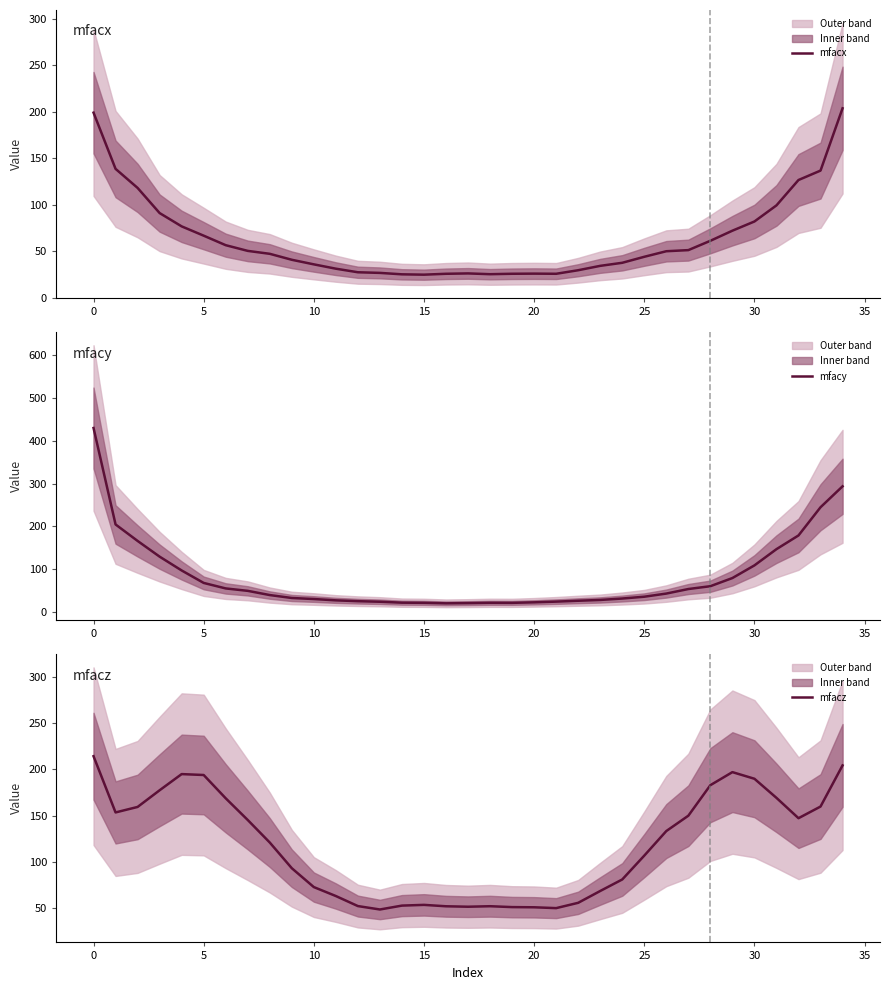

Reading left to right, list all the values displayed in this chart.

mfacx: 199.2	138.7	118.2	91.1	76.8	66.8	56.5	50.4	47.2	40.8	35.9	31.2	27.4	26.7	25.1	24.8	25.7	26.1	25.3	25.8	25.9	25.7	29.6	34.3	37.6	44.0	50.0	51.2	61.3	72.1	82.0	99.4	126.7	136.8	203.9
mfacy: 429.8	204.3	165.8	129.1	96.8	67.7	54.8	49.1	39.3	32.5	30.0	26.9	25.0	23.7	21.5	21.1	20.0	20.5	21.2	21.1	22.3	24.0	26.0	27.9	31.2	35.4	42.8	53.4	60.0	79.1	108.7	146.6	178.6	244.5	293.4
mfacz: 214.4	153.3	159.3	177.4	195.0	194.0	168.7	145.1	120.6	92.7	72.2	62.5	51.6	47.9	52.1	52.9	51.4	50.9	51.4	50.5	50.3	49.4	55.1	68.0	80.5	106.4	133.1	149.8	183.0	197.1	189.9	169.2	147.1	159.7	204.4